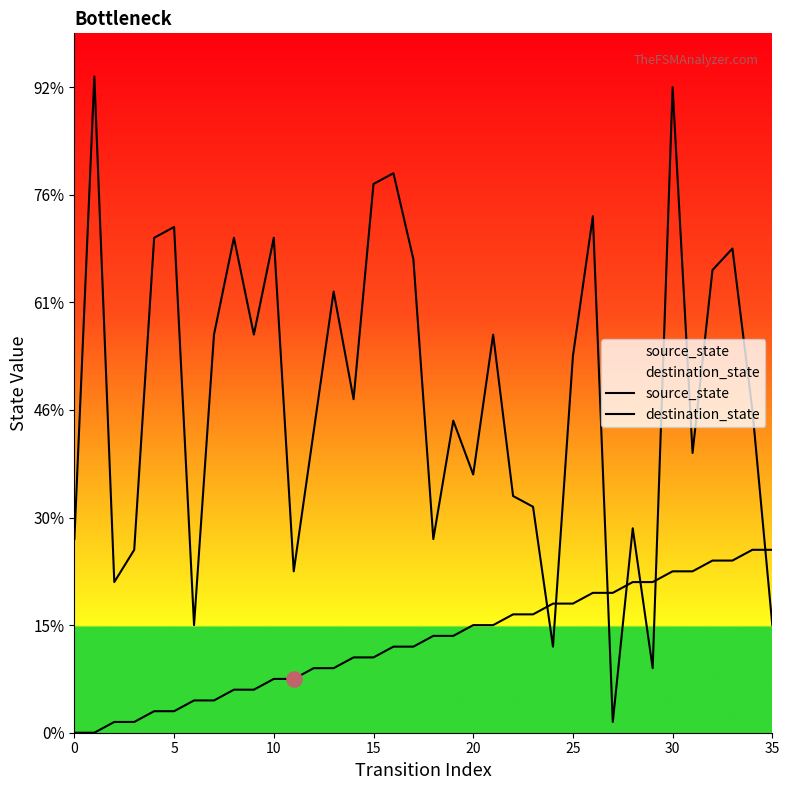

Which series contains the lowest Y value?

source_state